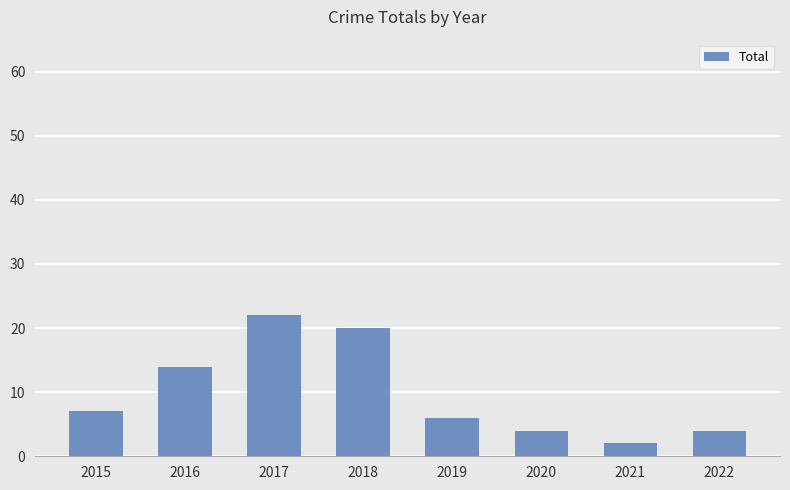

Is it true that the value at 2021 is 2?

True